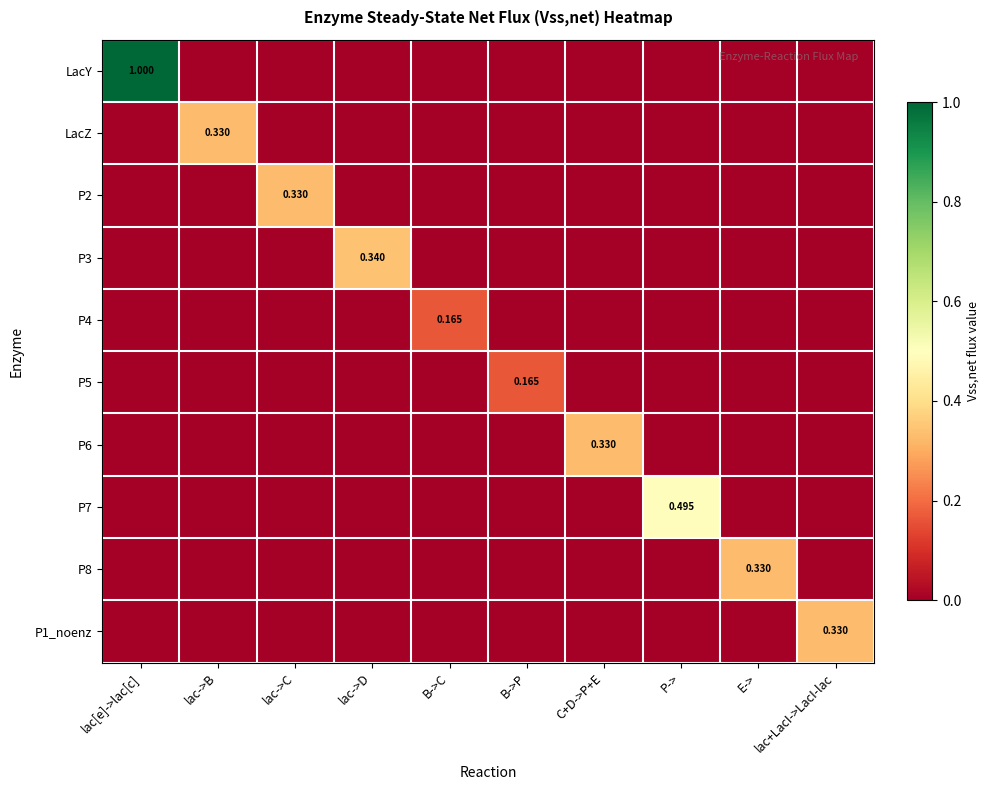

Which series has the largest total across all categories?

LacY